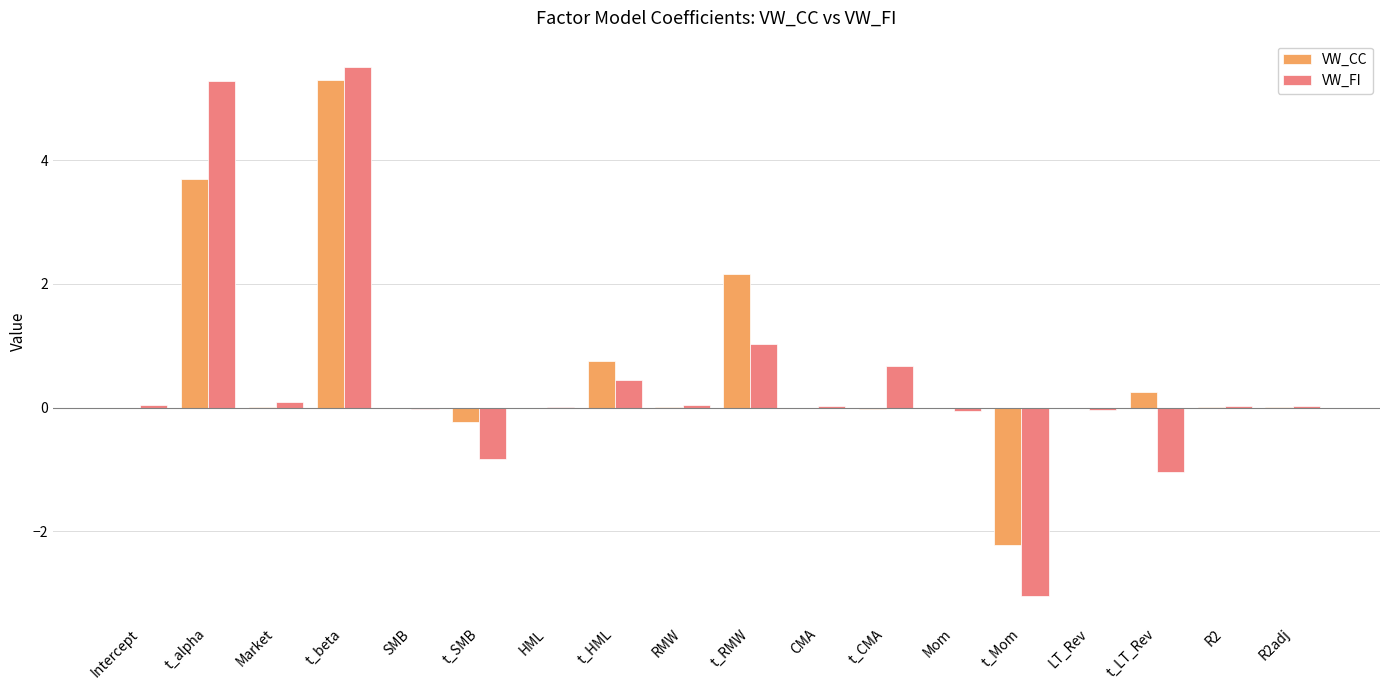

At which category is the sum across all series the highest?

t_beta